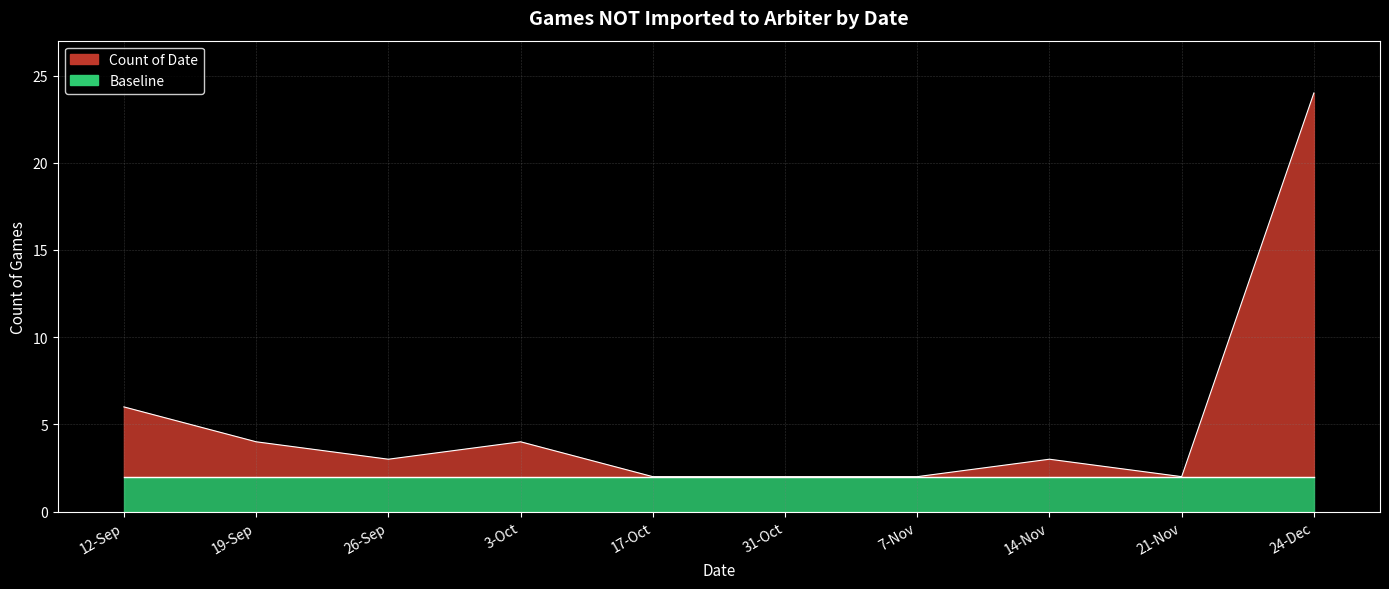

How many data points are less than 3?

4